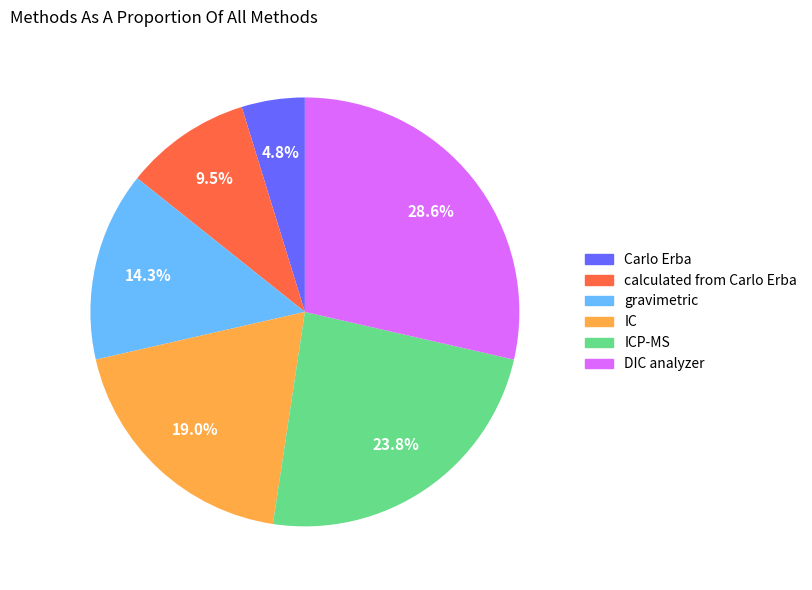

To the nearest percent, what portion does Carlo Erba represent?

5%